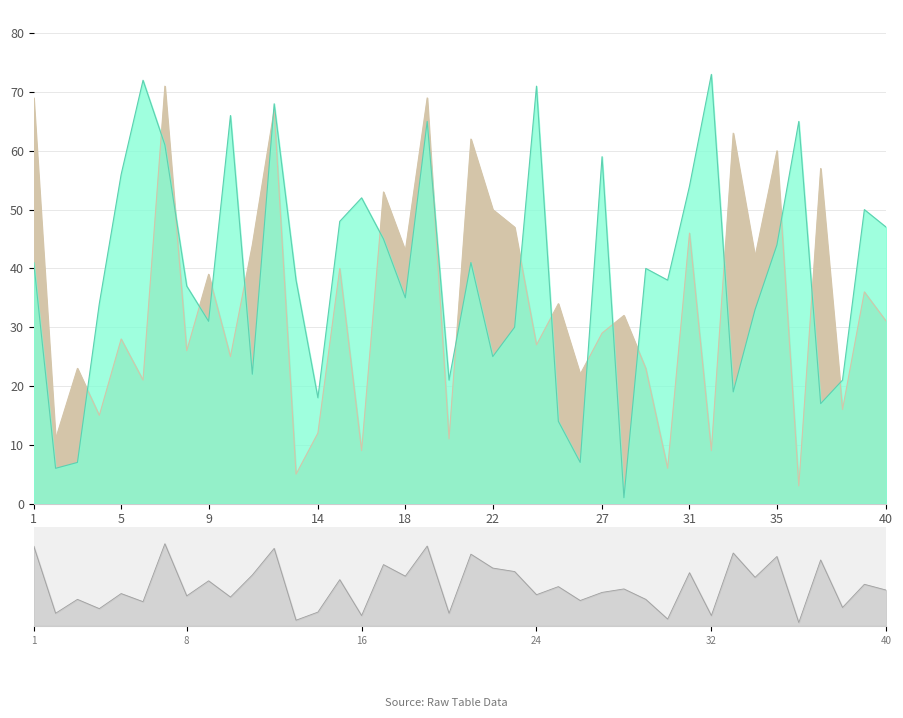

True or false: col_2 has a value of 29 at 27.

True